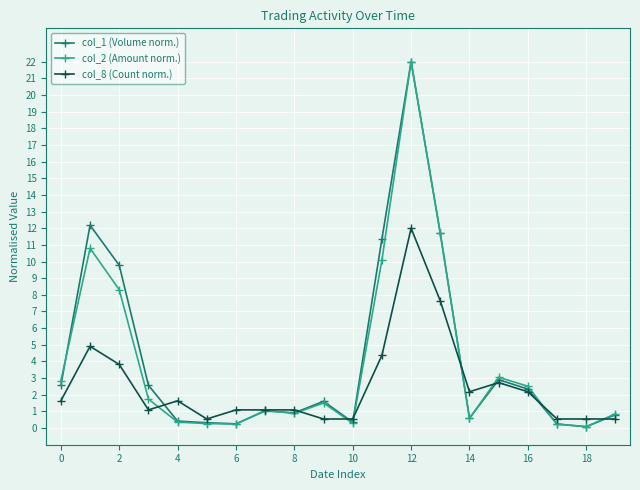

True or false: col_2 (Amount norm.) has more than 0 points higher than both neighbors.

True